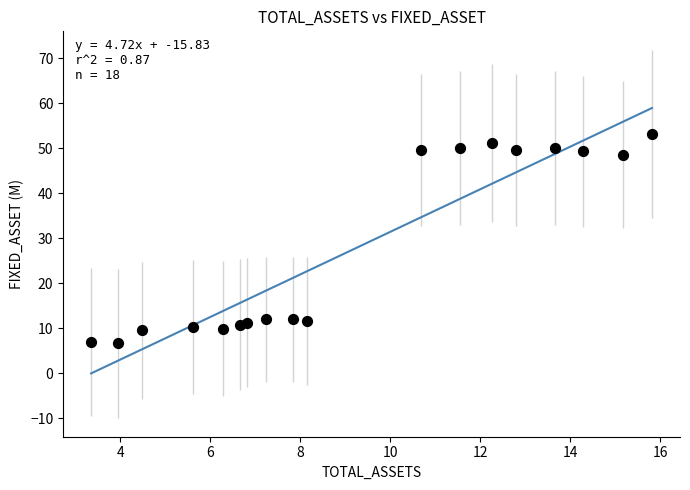

What is the range of X values (max minus min)?

12.5